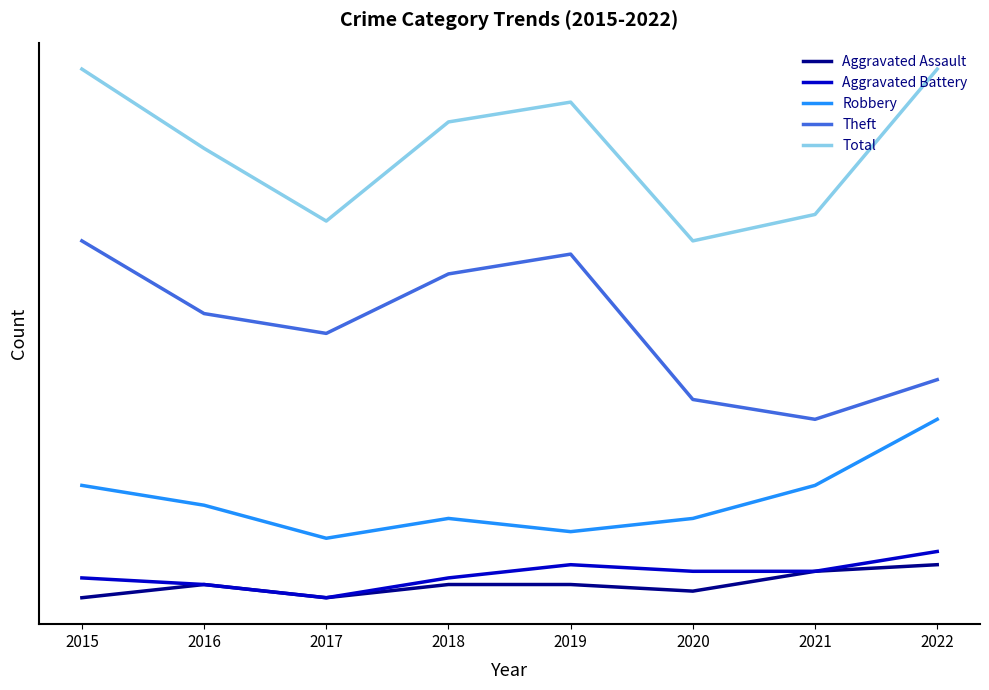

True or false: Aggravated Assault and Theft cross at least once.

False